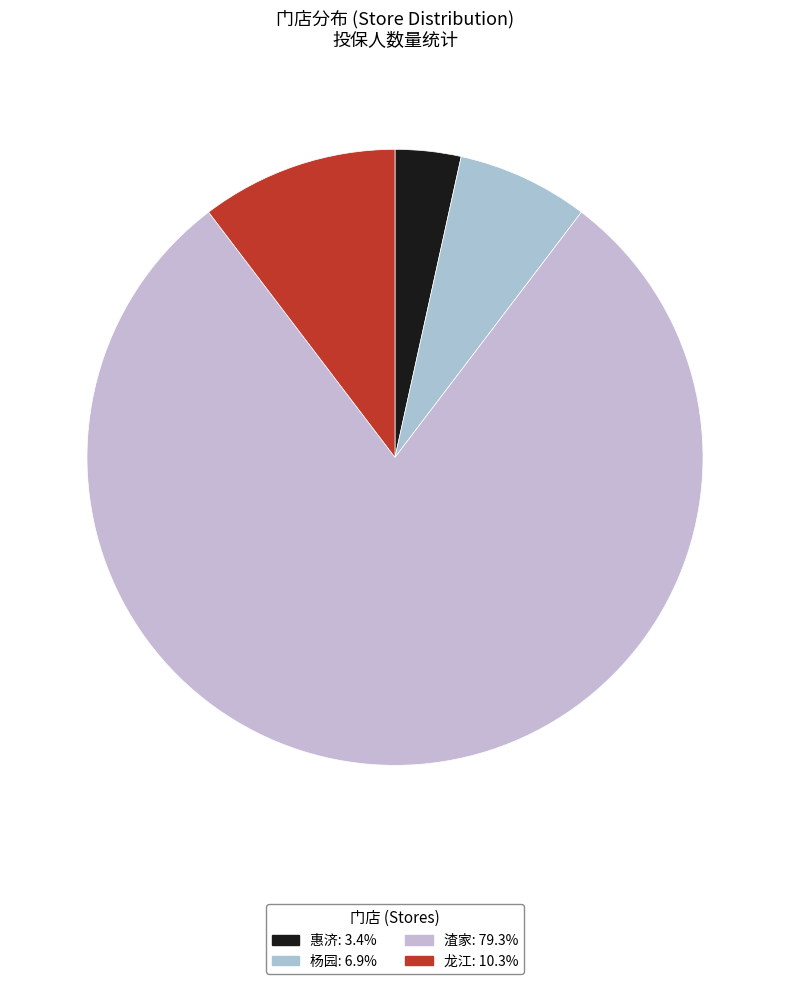

Is there any slice that represents more than half of the pie?

Yes